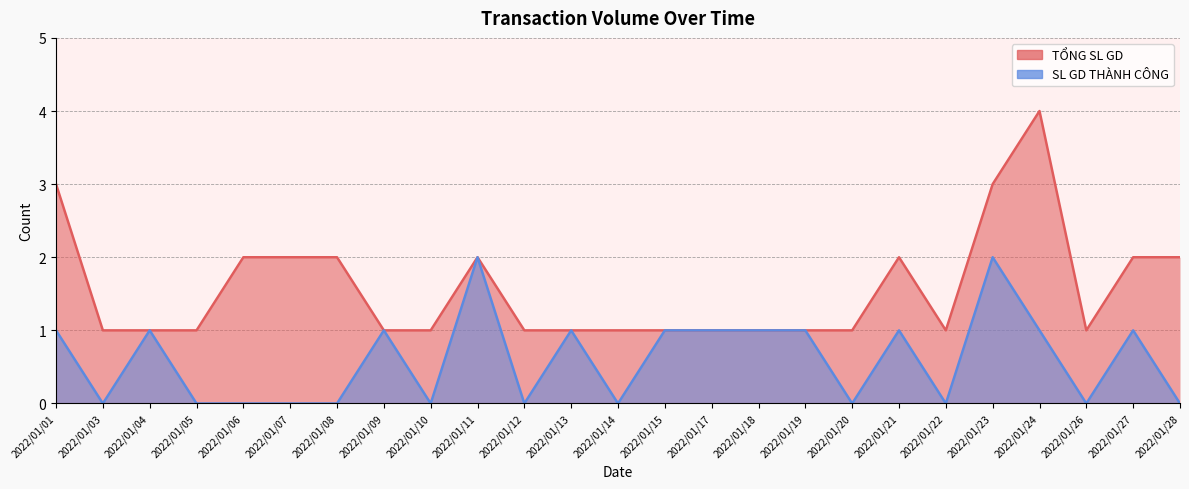

The value of TỔNG SL GD at 2022/01/10 is 2. True or false?

False